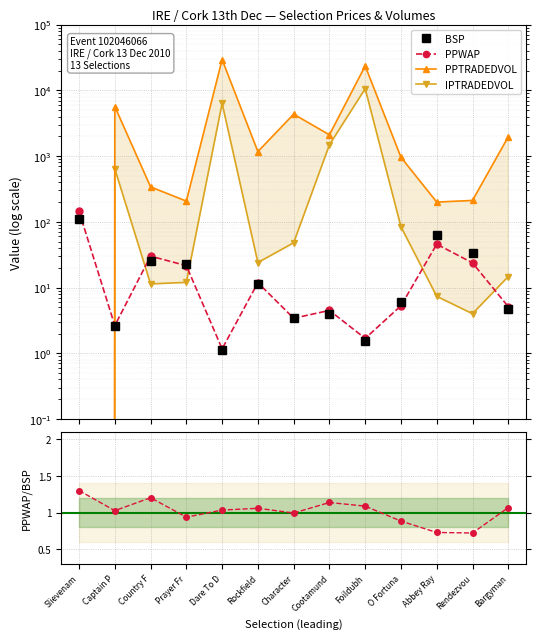

How many interior local valleys does the PPTRADEDVOL series have?

4